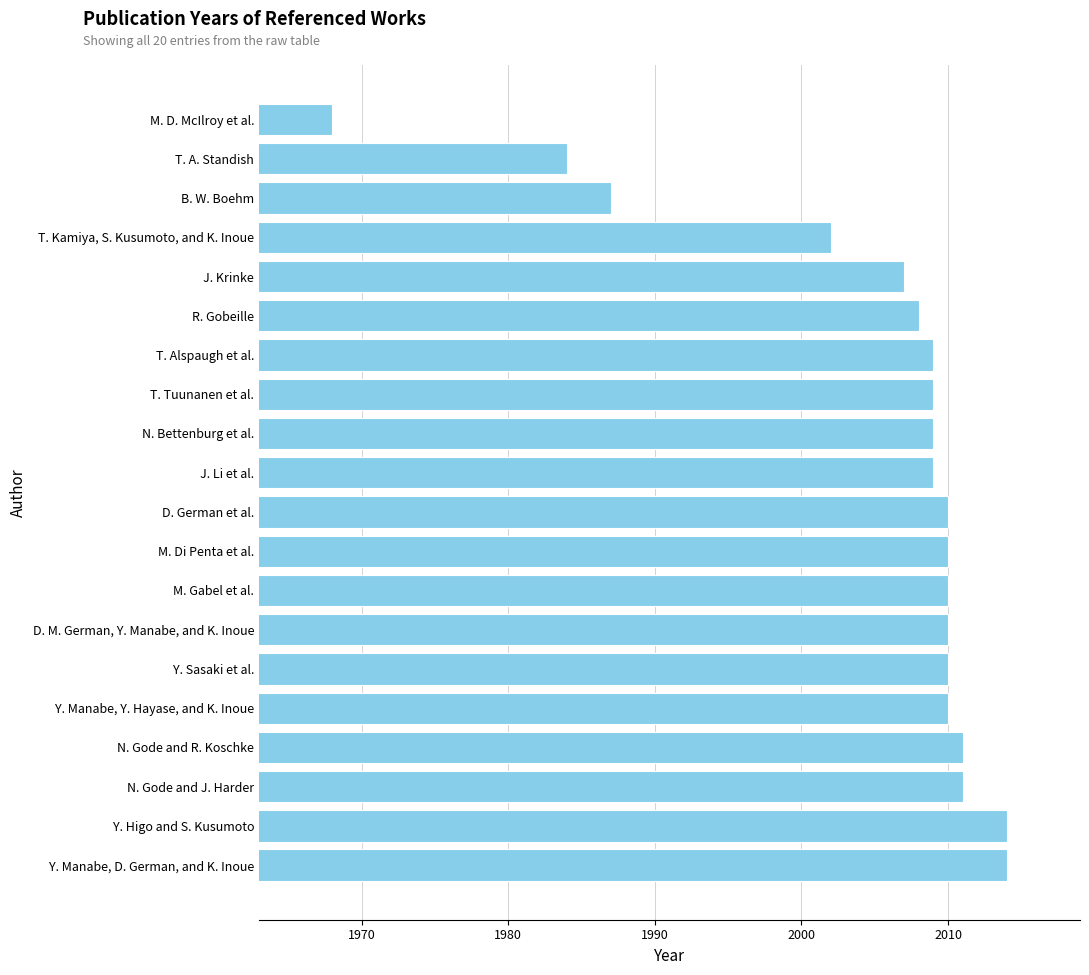

What is the sum of all values?

40102